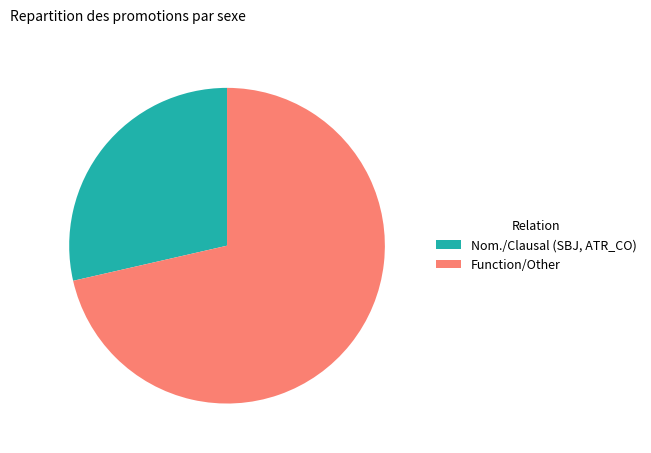

Is there a majority slice in this chart?

Yes